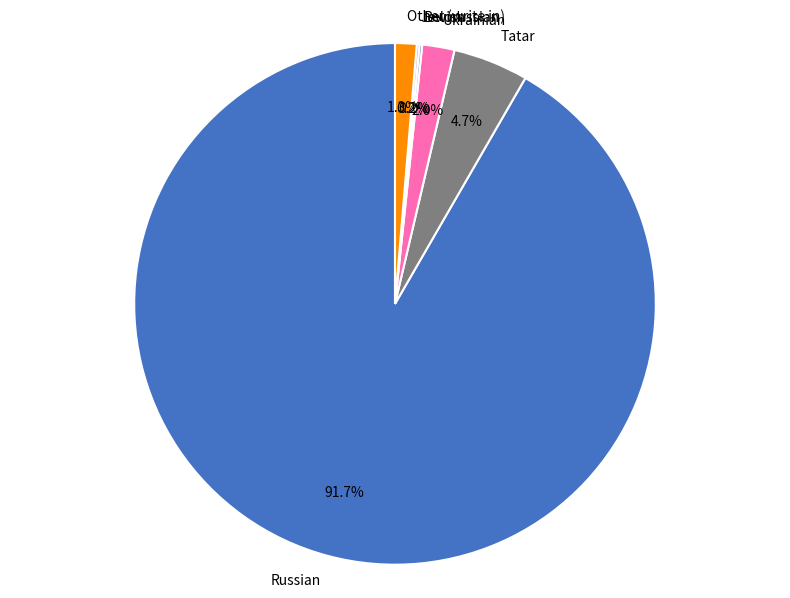

Between Tatar and Ukrainian, which is larger?

Tatar